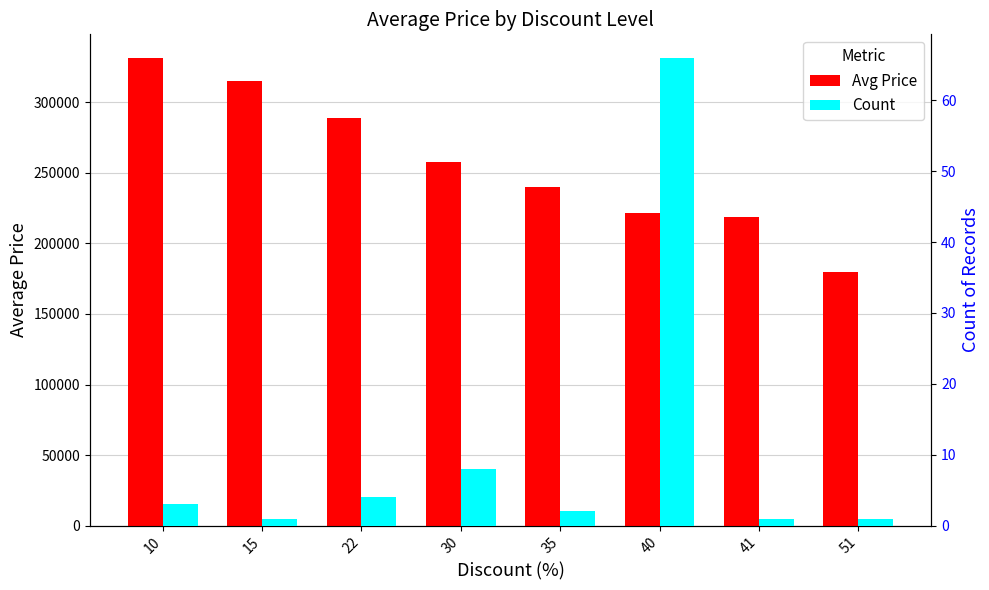

Does the chart contain stacked bars?

No